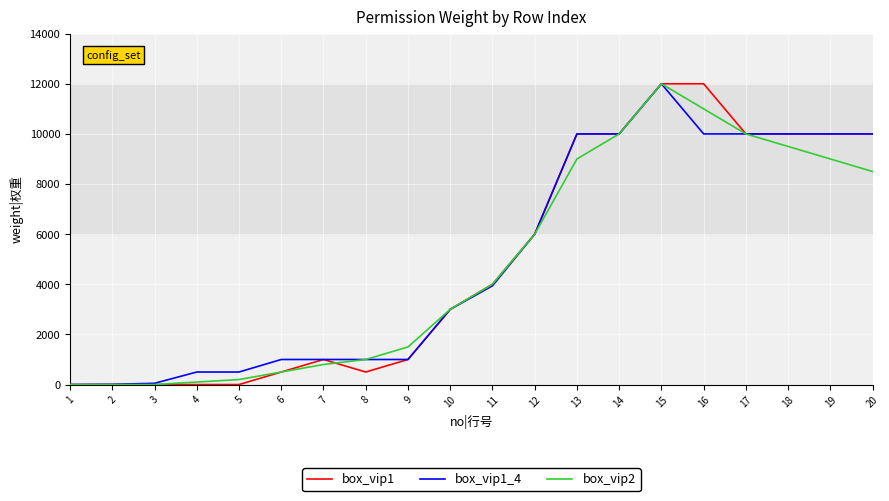

Between 4 and 15, which series saw the biggest shift?

box_vip1